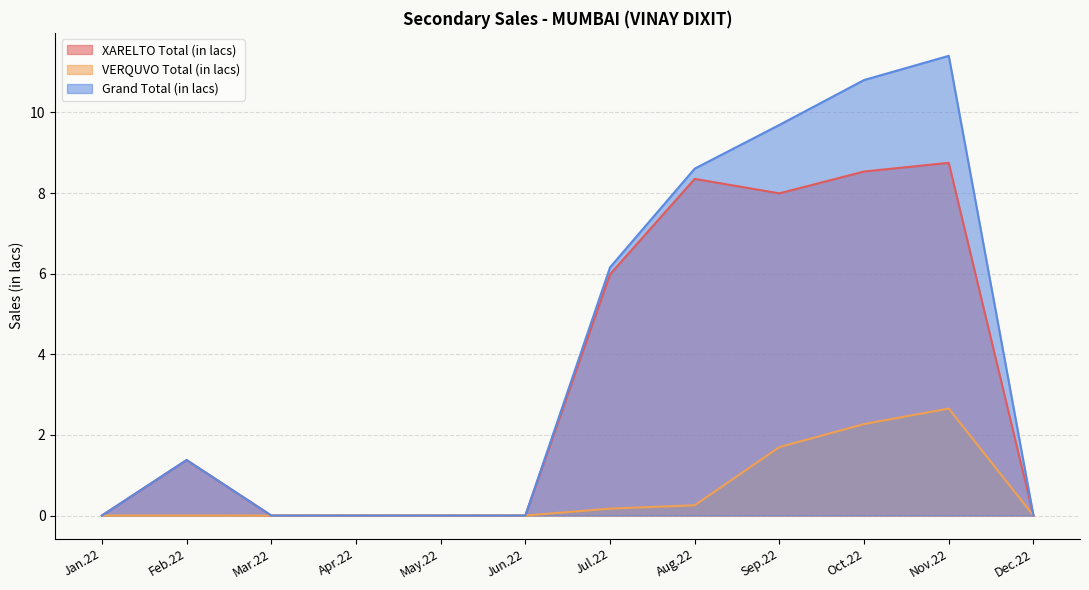

True or false: Grand Total (in lacs) and VERQUVO Total (in lacs) cross at least once.

False